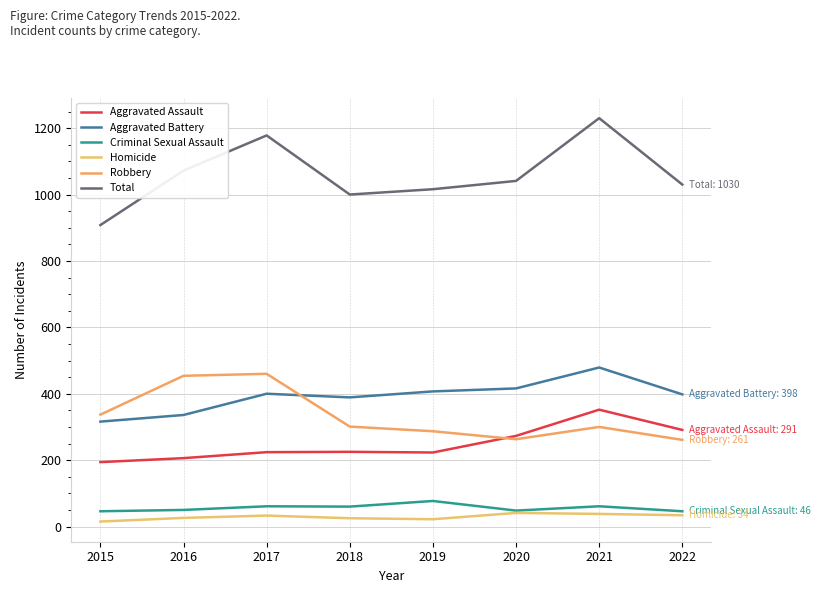

What is the total value across all series at 2016?

2144